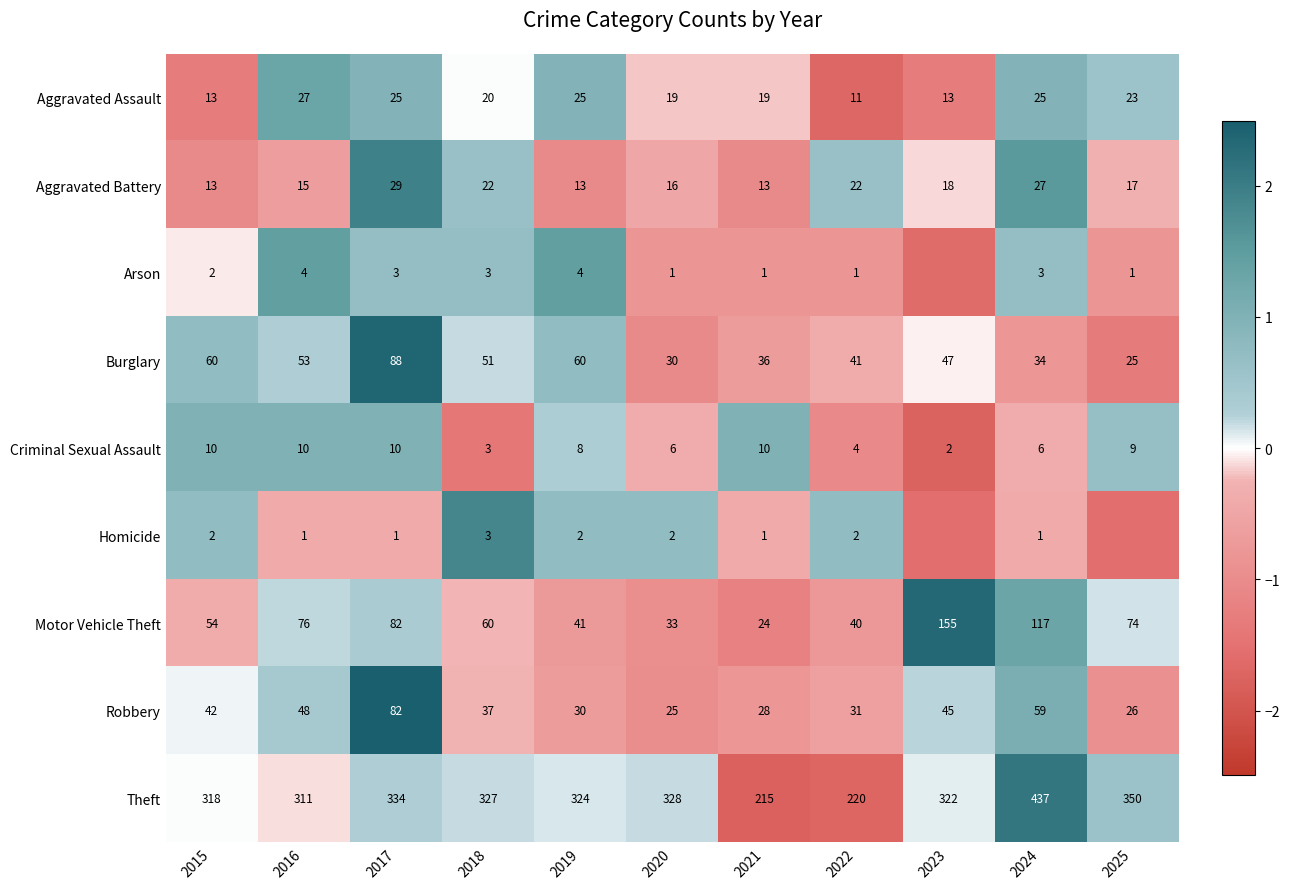

Is the value of Homicide at 2021 greater than the value of Burglary at 2019?

No